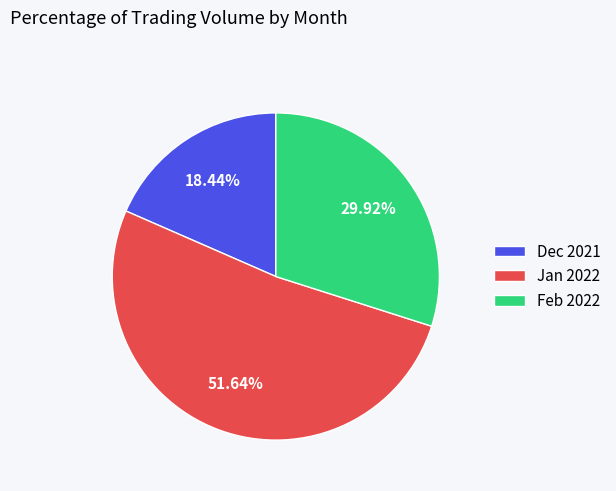

Which slice is the smallest?

Dec 2021